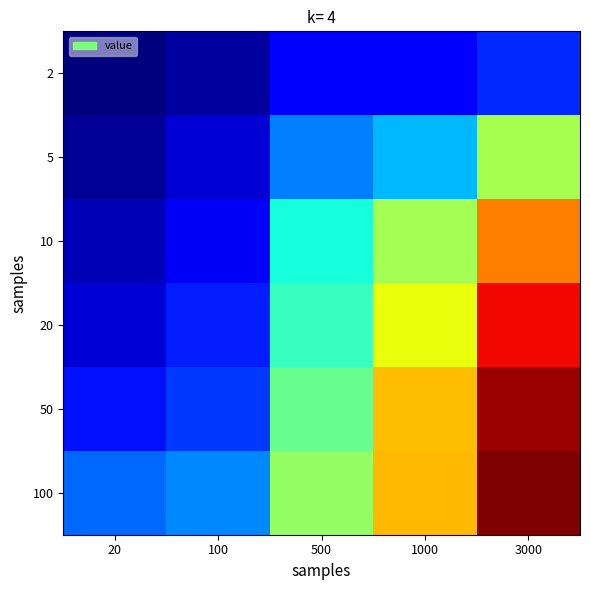

Which label corresponds to the largest value in the chart?

3000